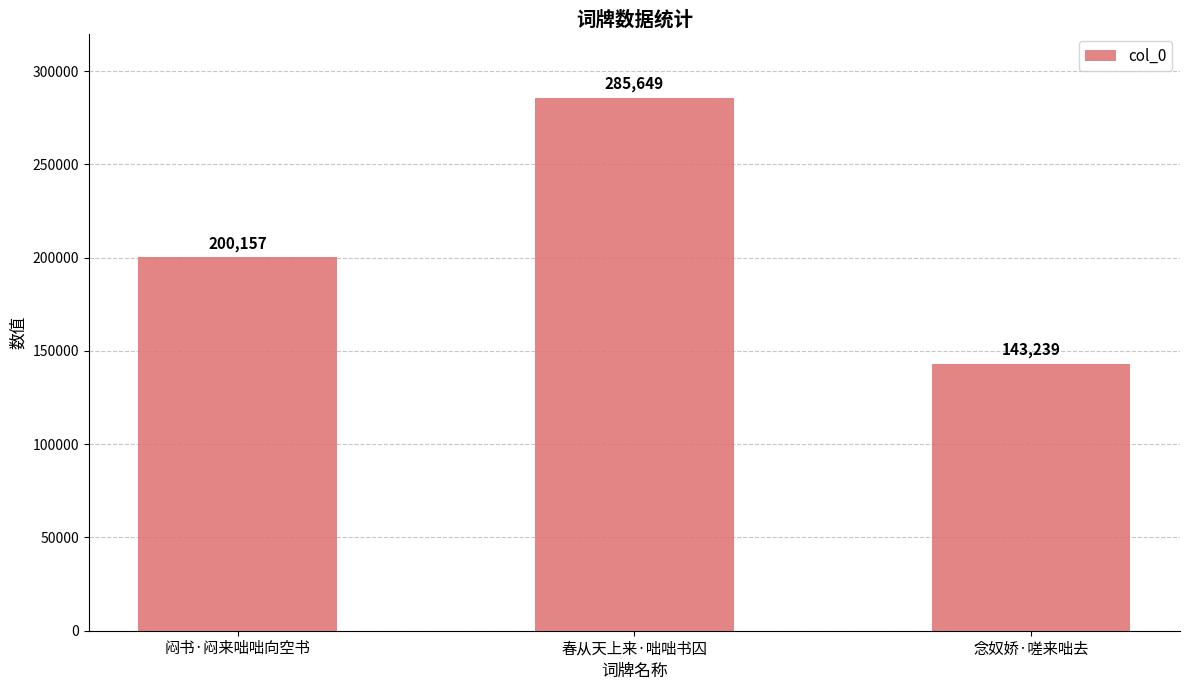

What is the label of the 2nd bar from the left?

春从天上来·咄咄书囚